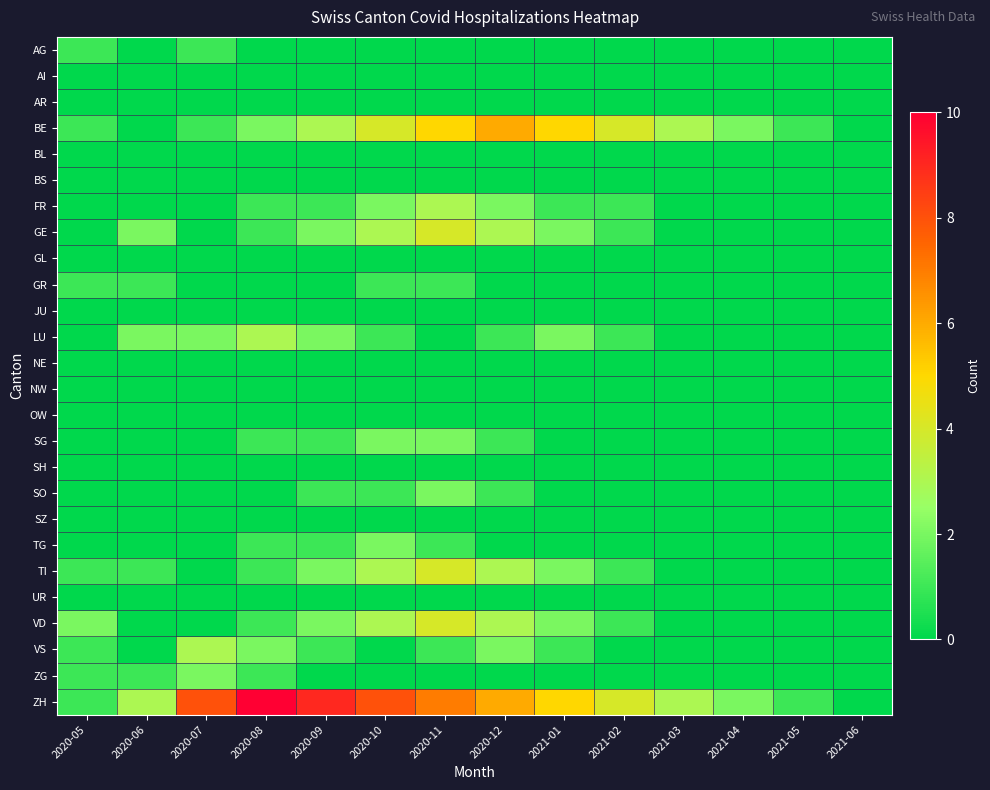

What is the total value across all series at 2021-05?

2